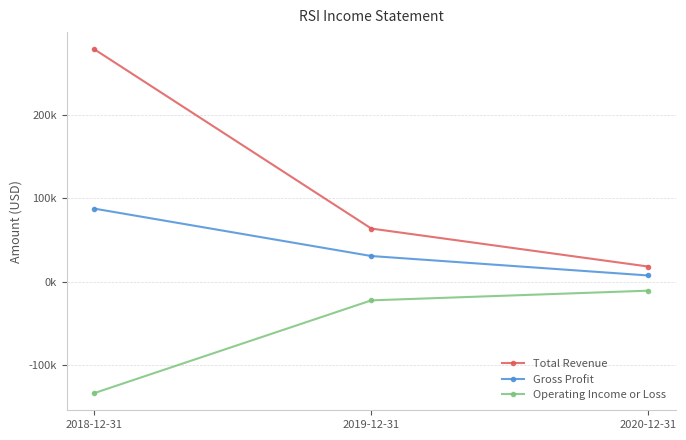

What are all the series names shown in the legend?

Total Revenue, Gross Profit, Operating Income or Loss